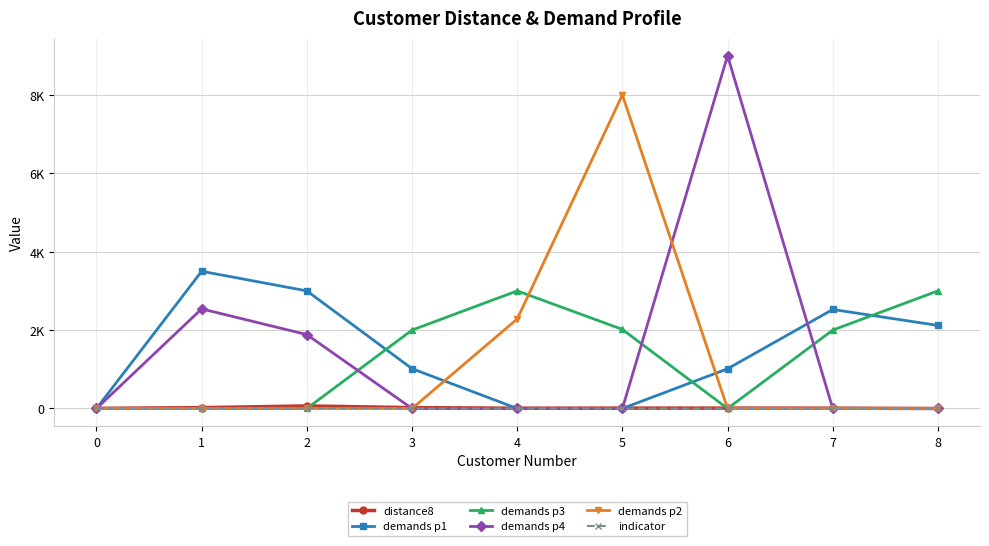

At which category does distance8 reach its first local valley?

4